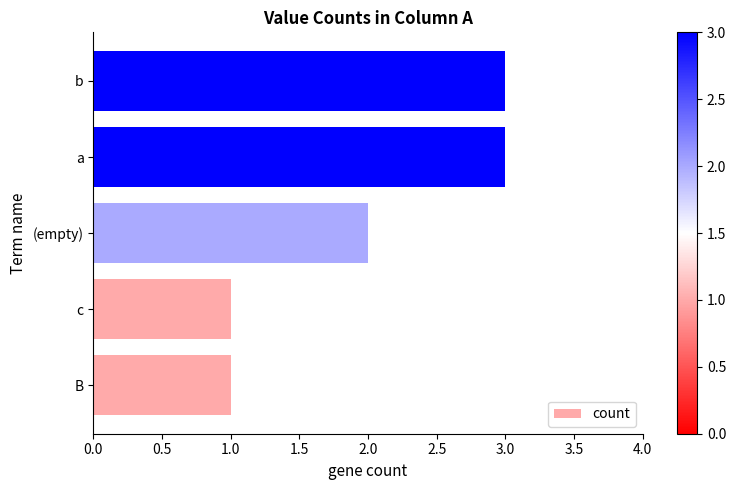

How many bars are there in total?

5